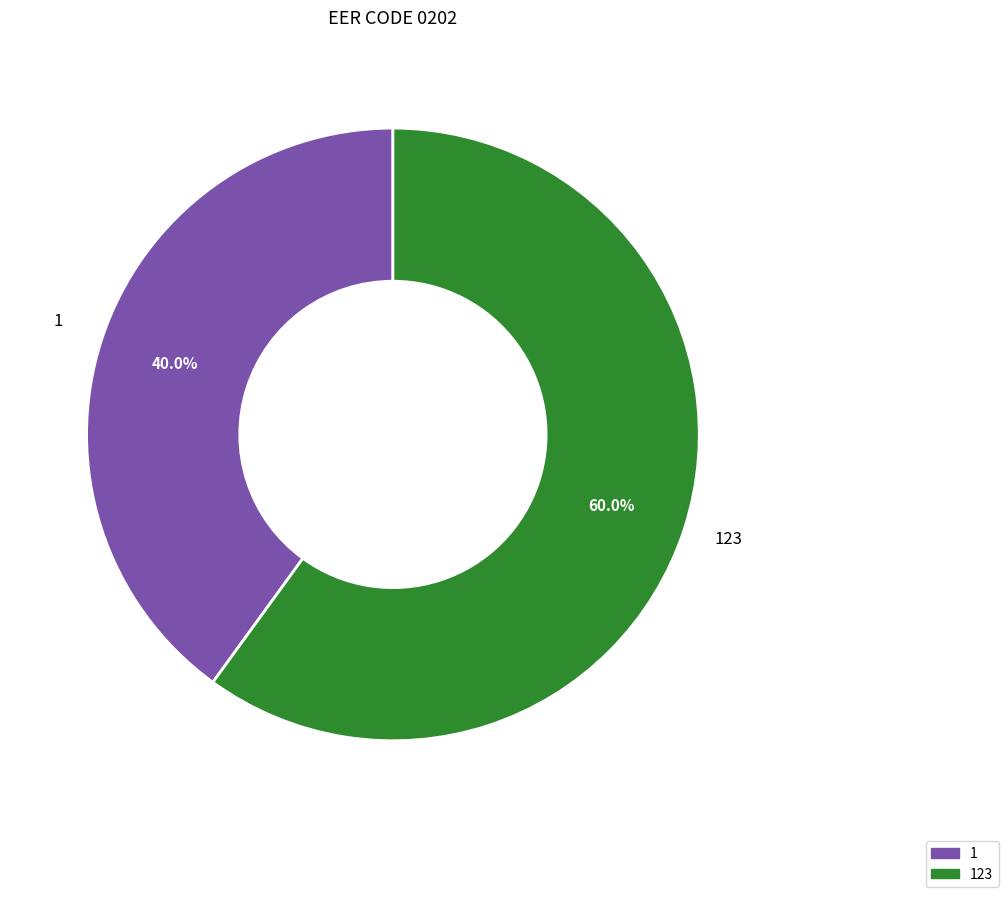

What percentage do 1 and 123 together represent?

100.0%